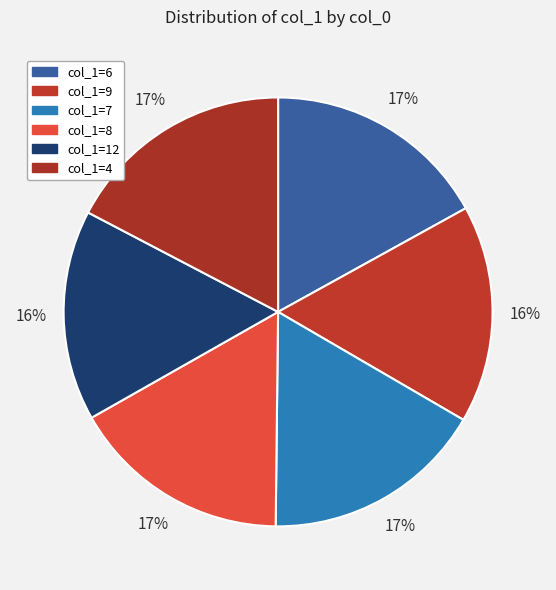

Is there a majority slice in this chart?

No